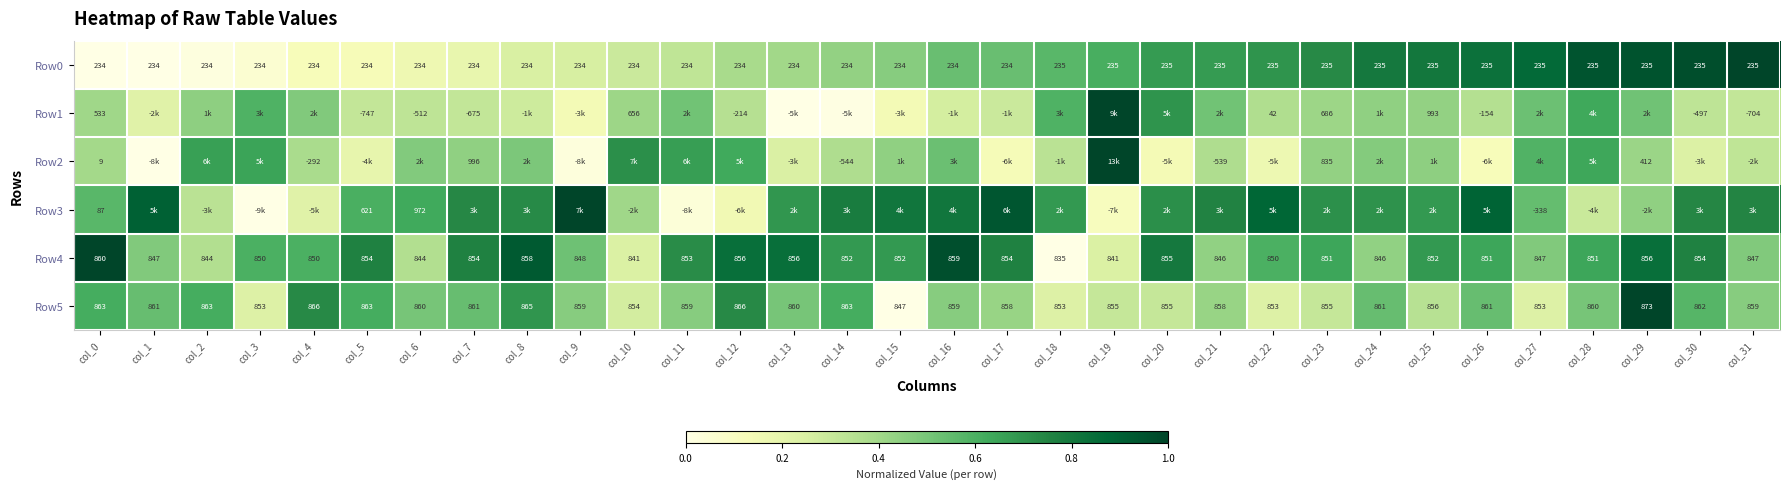

Is the value of Row5 at col_23 greater than the value of Row4 at col_3?

Yes